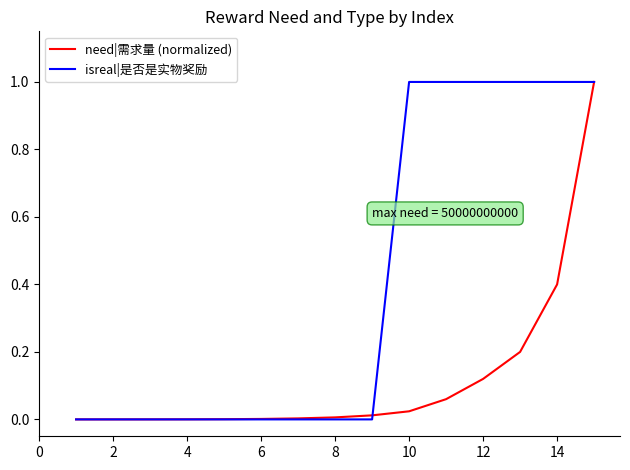

What is the average value of the isreal|是否是实物奖励 series?

0.4